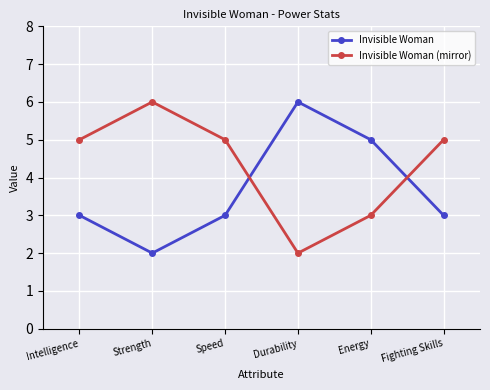

How many lines are shown in the chart?

2